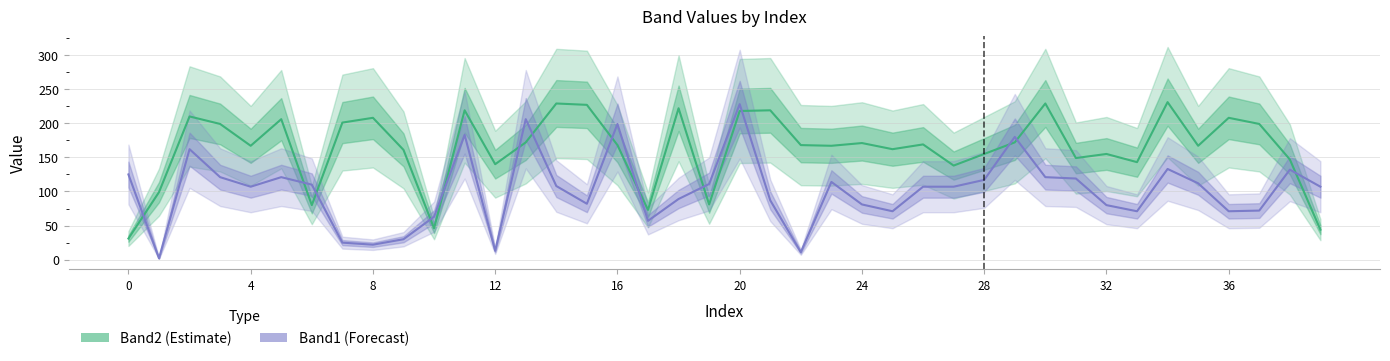

List the series in order of their overall mean, lowest first.

Band1, Band2